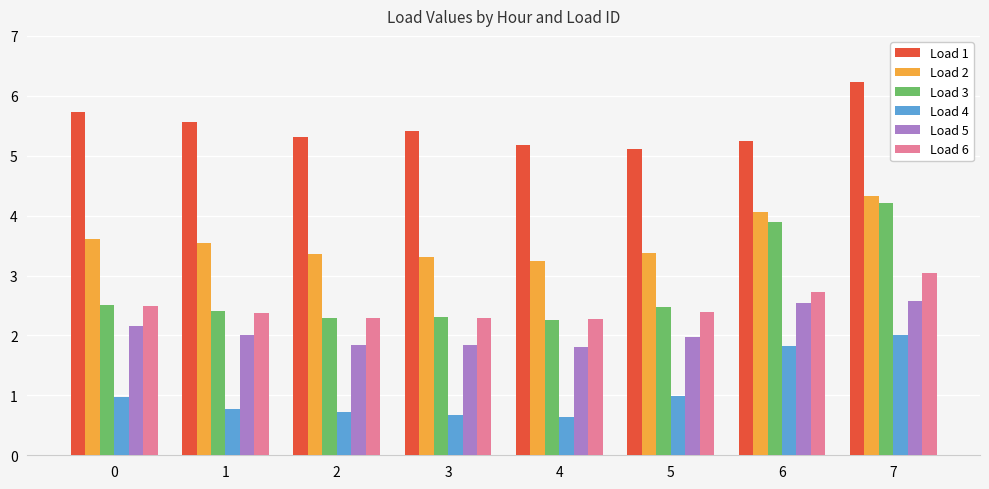

What is the difference between the maximum and minimum values in the Load 5 series?

0.8